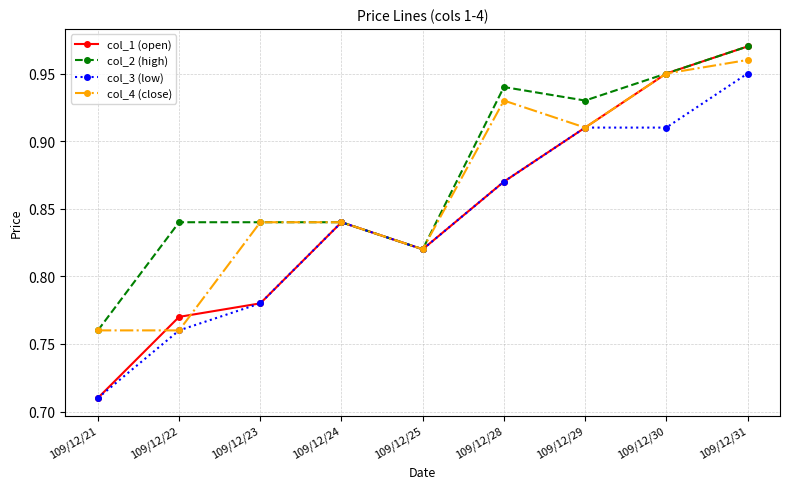

True or false: col_1 (open) and col_4 (close) cross at least once.

True